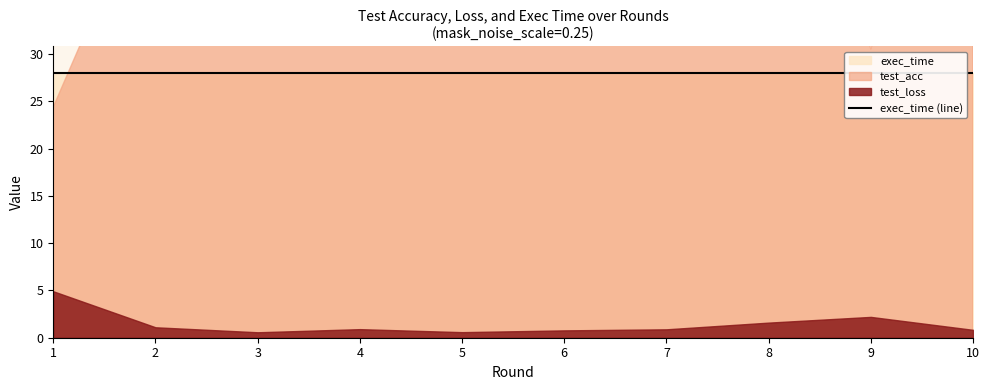

Rank the categories by test_acc value from highest to lowest.

5, 3, 6, 7, 8, 10, 4, 2, 9, 1